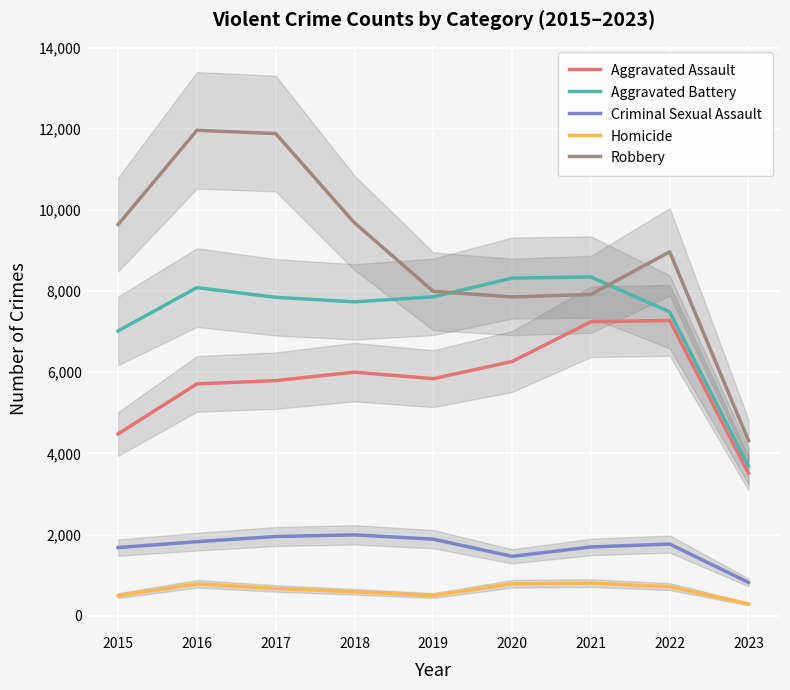

At which label is Aggravated Assault closest to 5394?

2016